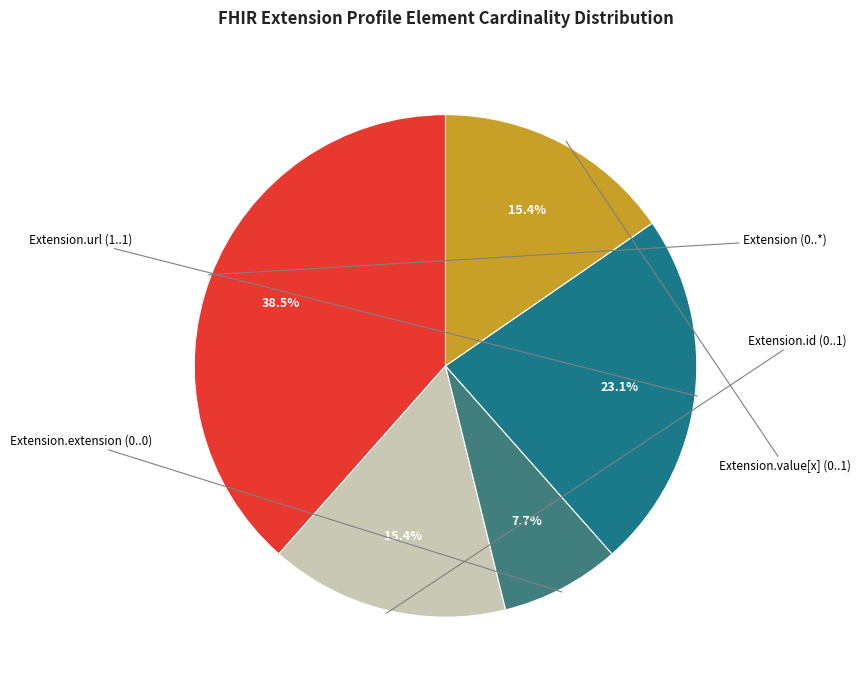

Is there a majority slice in this chart?

No